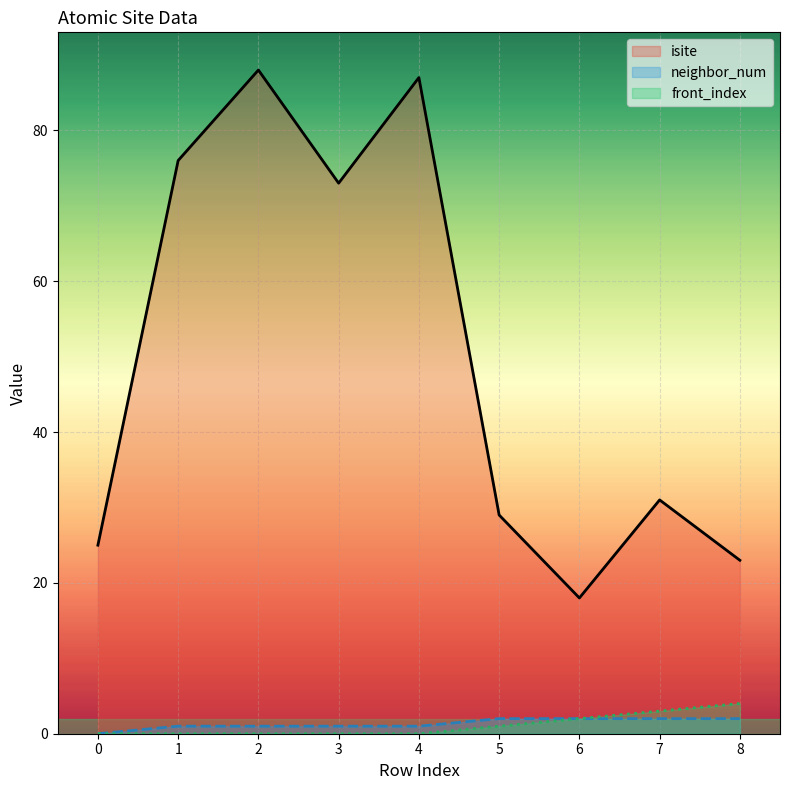

True or false: front_index and isite intersect in this chart.

False